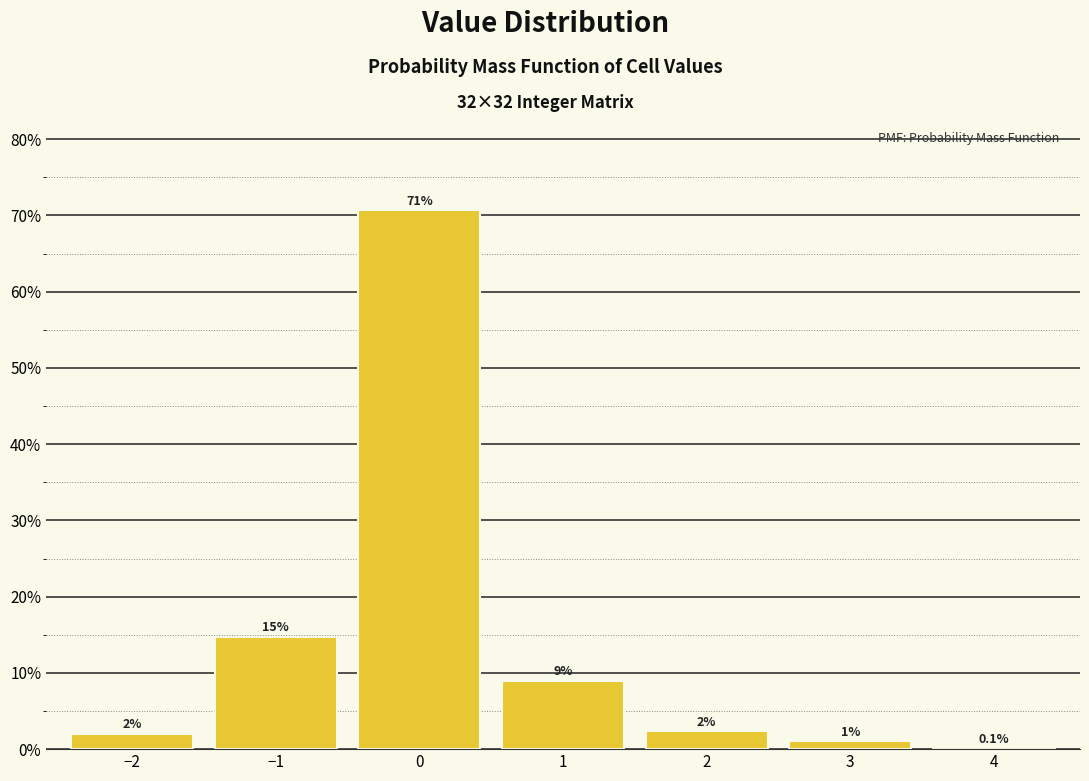

True or false: the data shows 15.2 at 1.

False